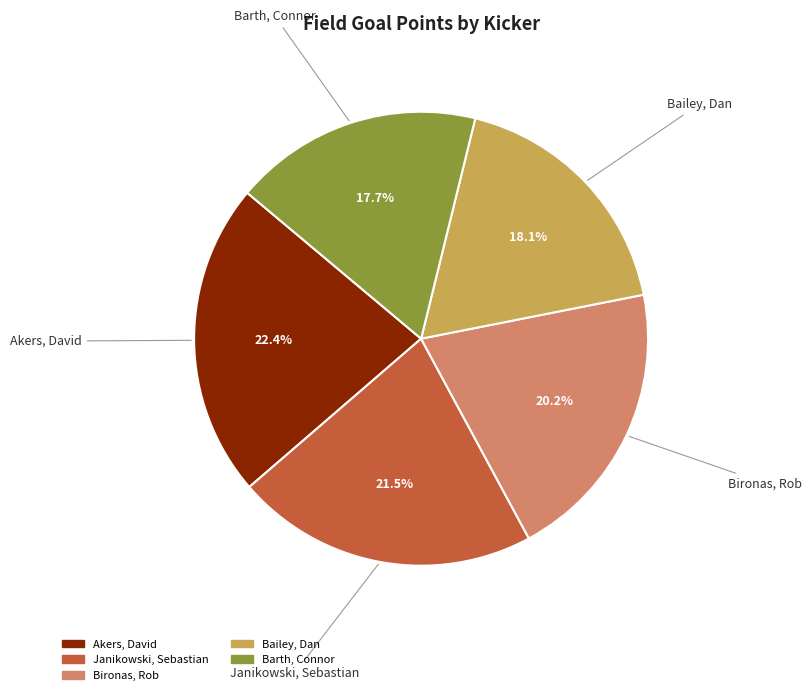

Which slice is the largest?

Akers, David